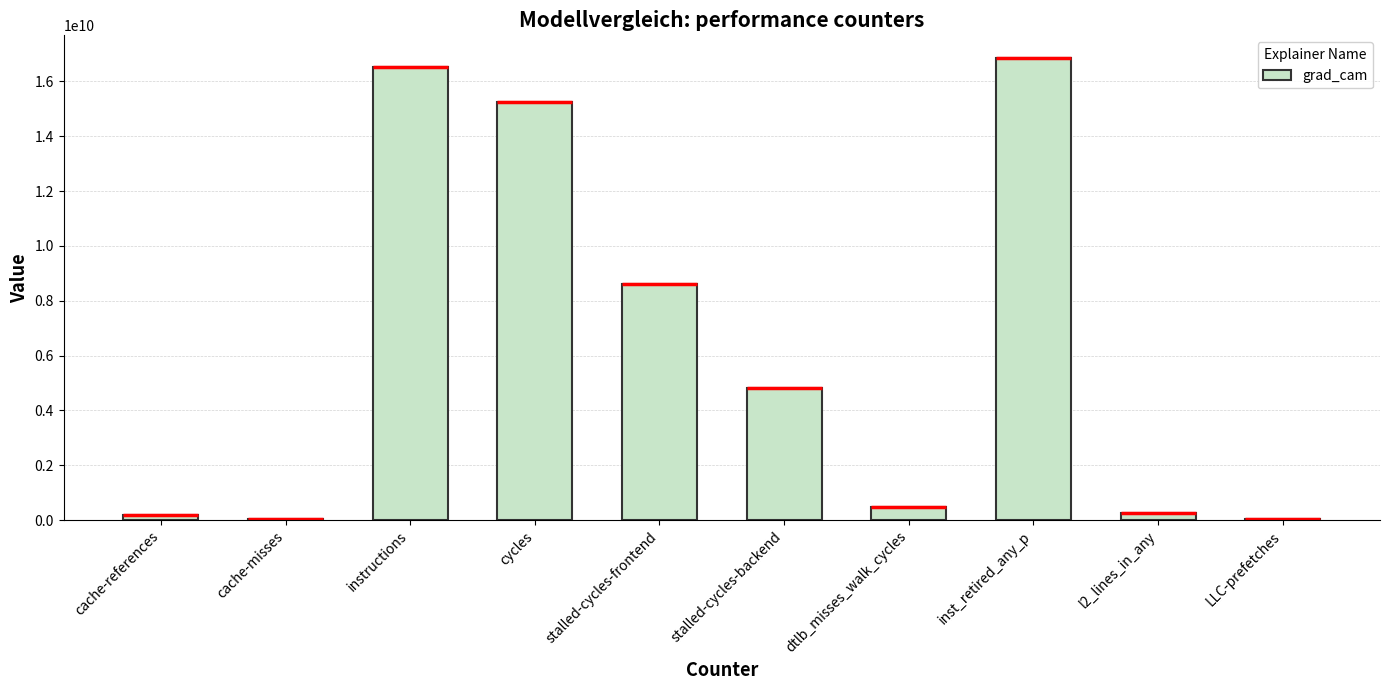

Does the chart contain stacked bars?

No